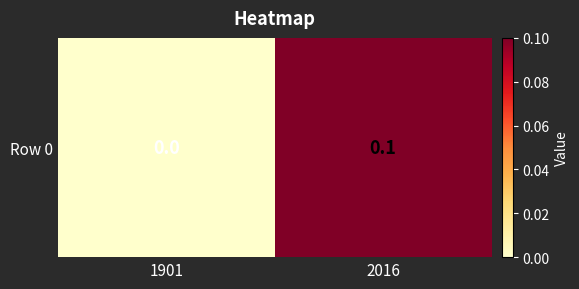

What is the difference between the values at 1901 and 2016?

0.1